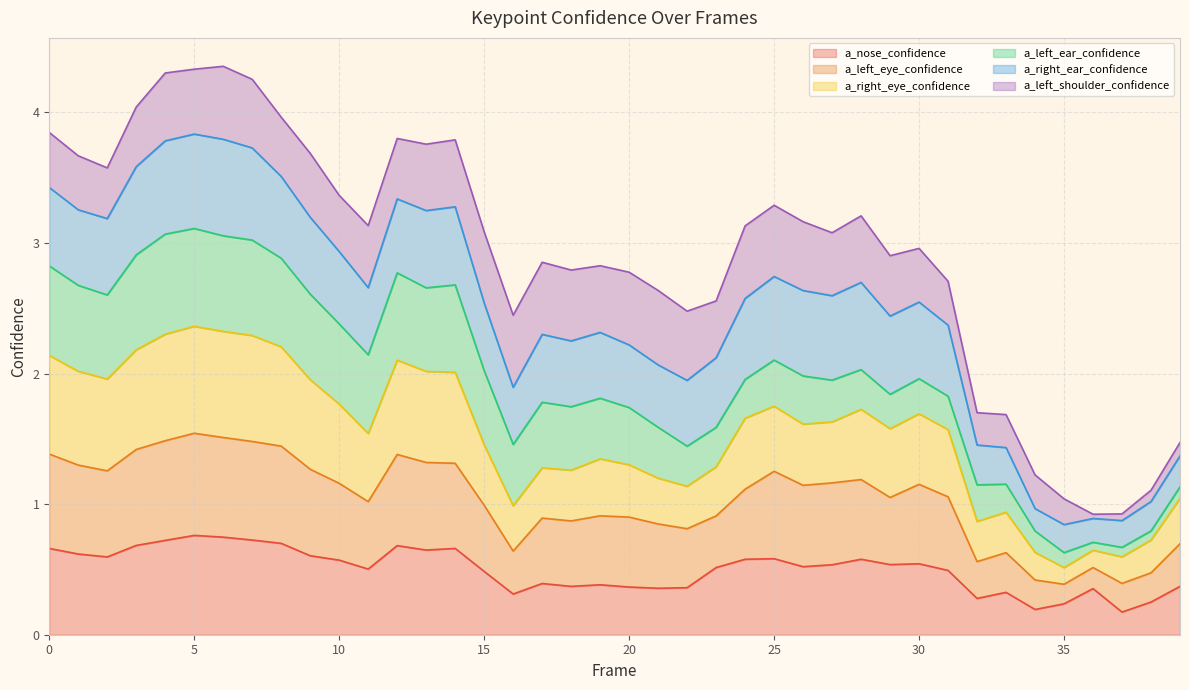

At which category does a_nose_confidence reach its first local peak?

5